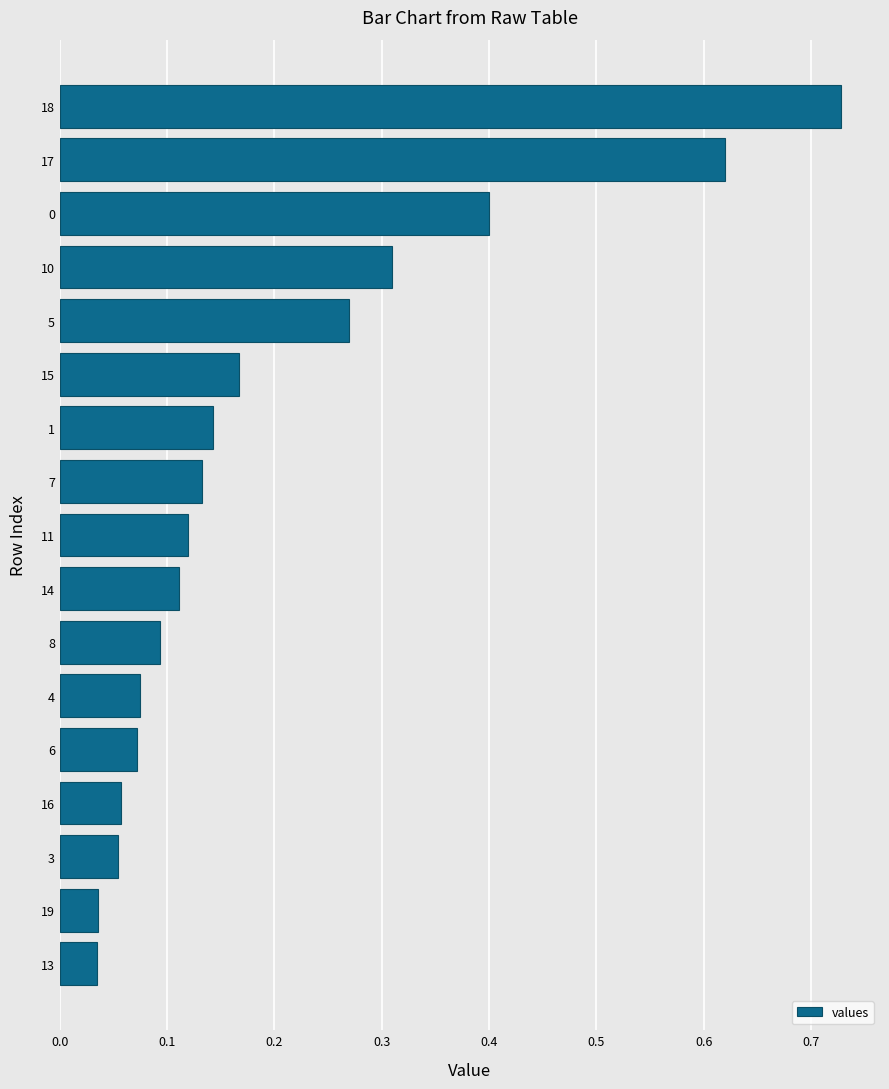

What is the change in value from 4 to 7?

+0.1